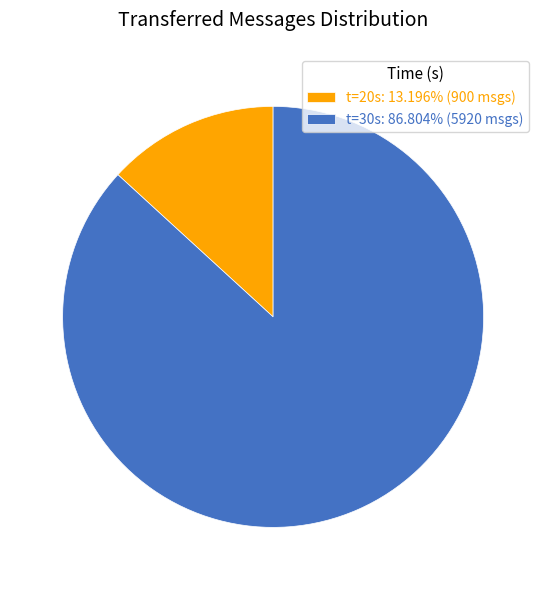

Does any single category account for the majority?

Yes